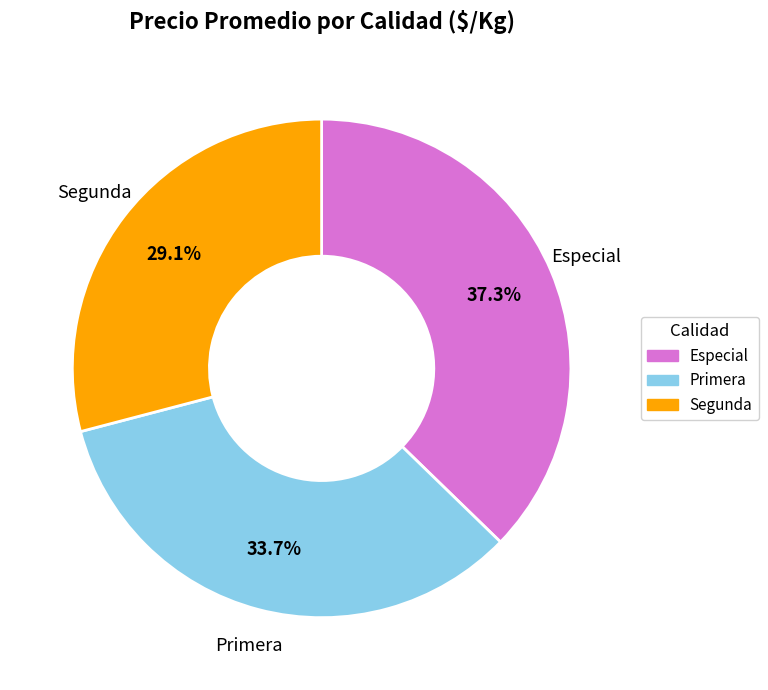

To the nearest percent, what is the difference between the largest and smallest slice percentages?

8%